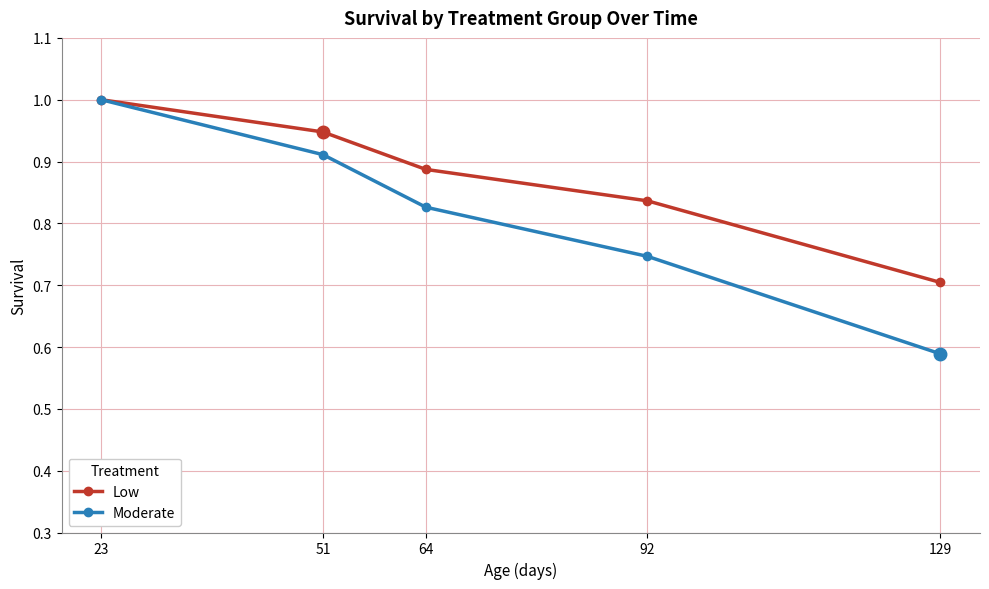

Is the value of Moderate at 129 greater than the value of Low at 23?

No